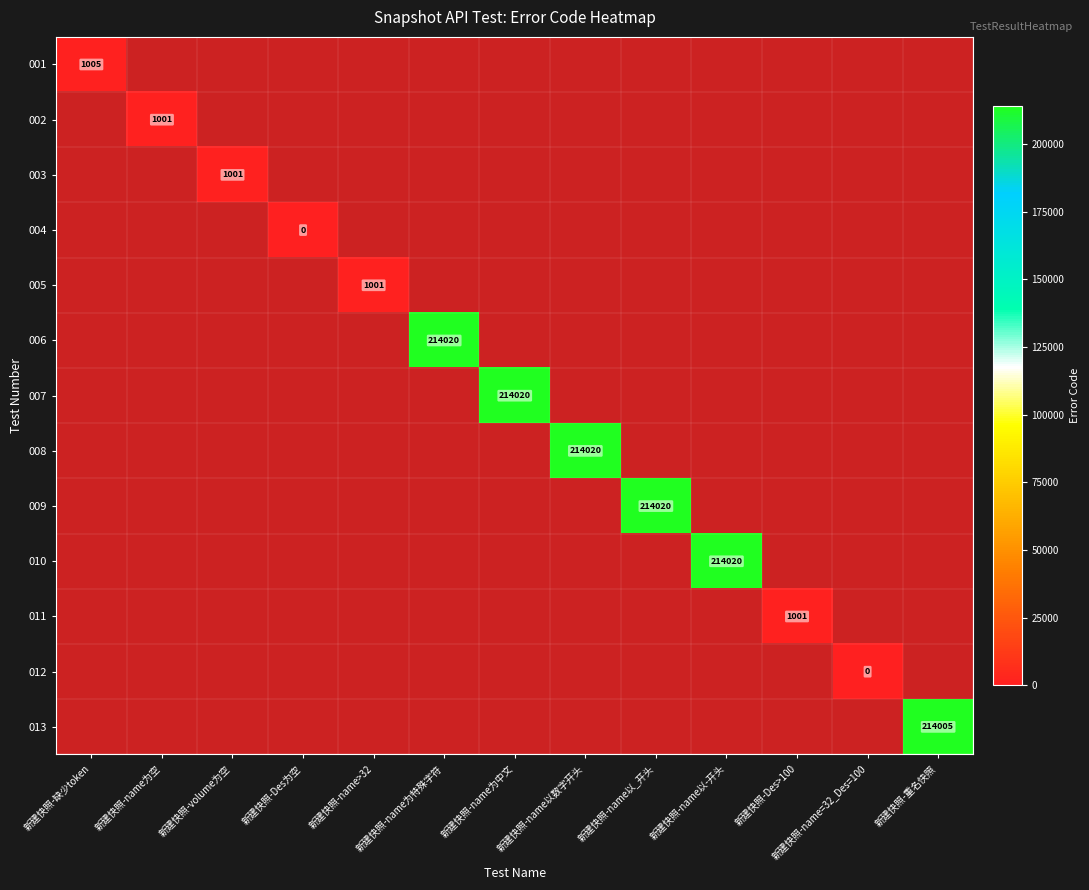

True or false: 005 has a value of 406 at 新建快照-name>32.

False